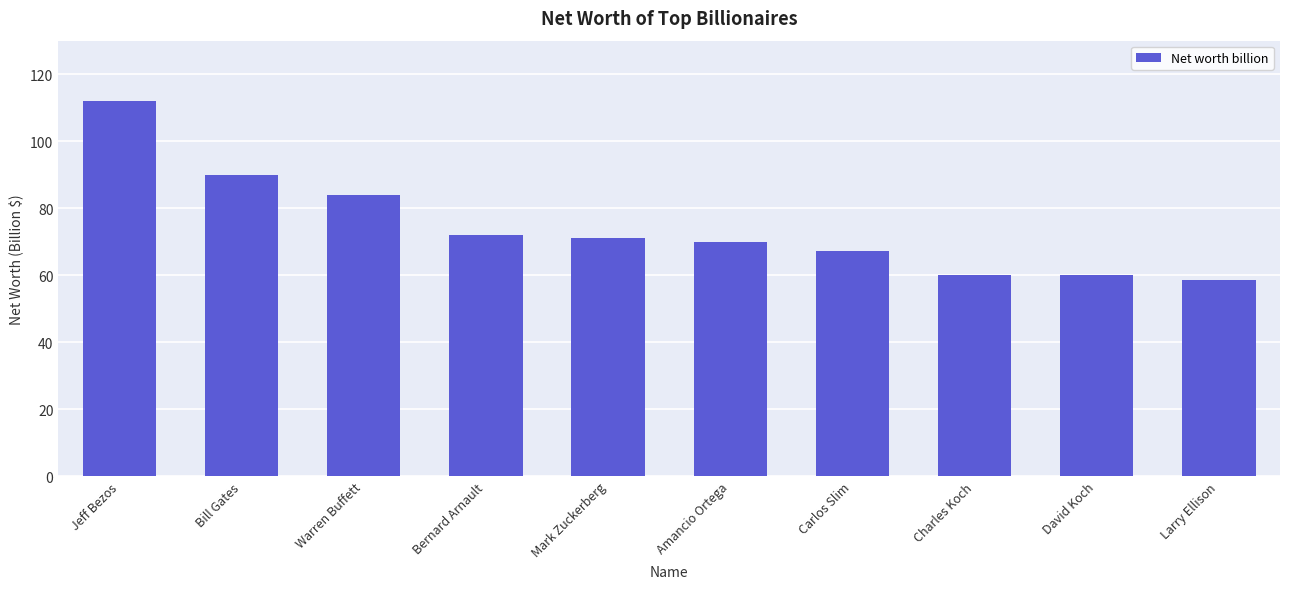

What is the label of the 4th bar from the right?

Carlos Slim